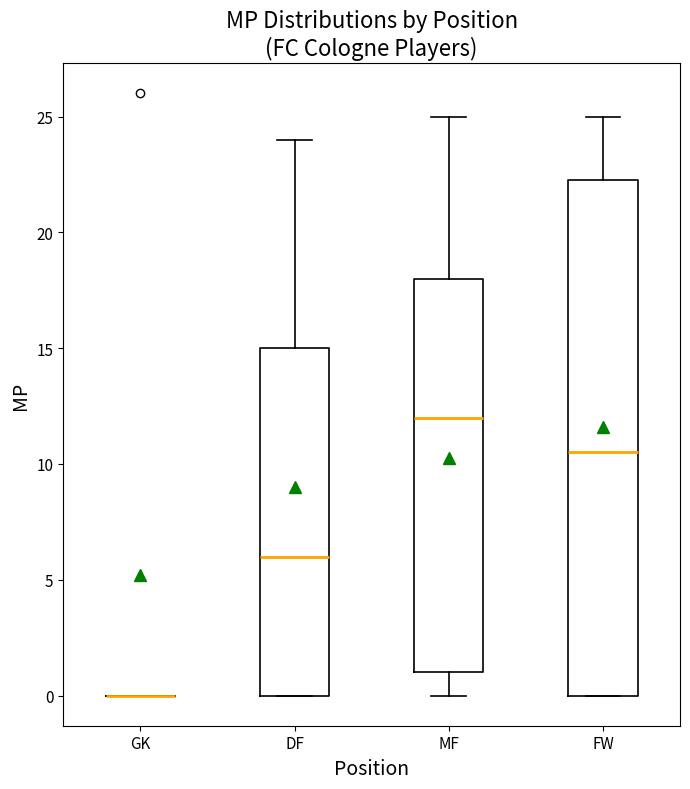

Reading left to right, read every box against the y-axis: the position of its median line, the range the box covers, and the ends of its whiskers. The values are not printed on the chart, so give them approximately, as read against the axis.

GK: box collapsed to a line at 0.0, whiskers 0.0 to 0.0
DF: median 6.0, box 0.0 to 15.0, whiskers 0.0 to 24.0
MF: median 12.0, box 1.0 to 18.0, whiskers 0.0 to 25.0
FW: median 10.5, box 0.0 to 22.5, whiskers 0.0 to 25.0